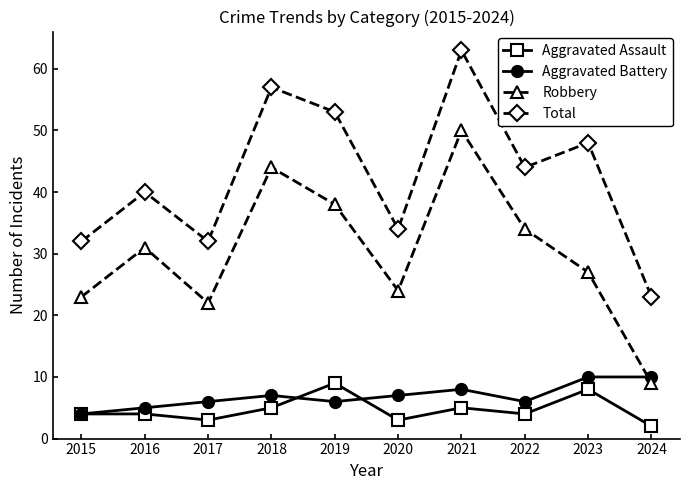

Rank the series by their maximum value, from highest to lowest.

Total, Robbery, Aggravated Battery, Aggravated Assault